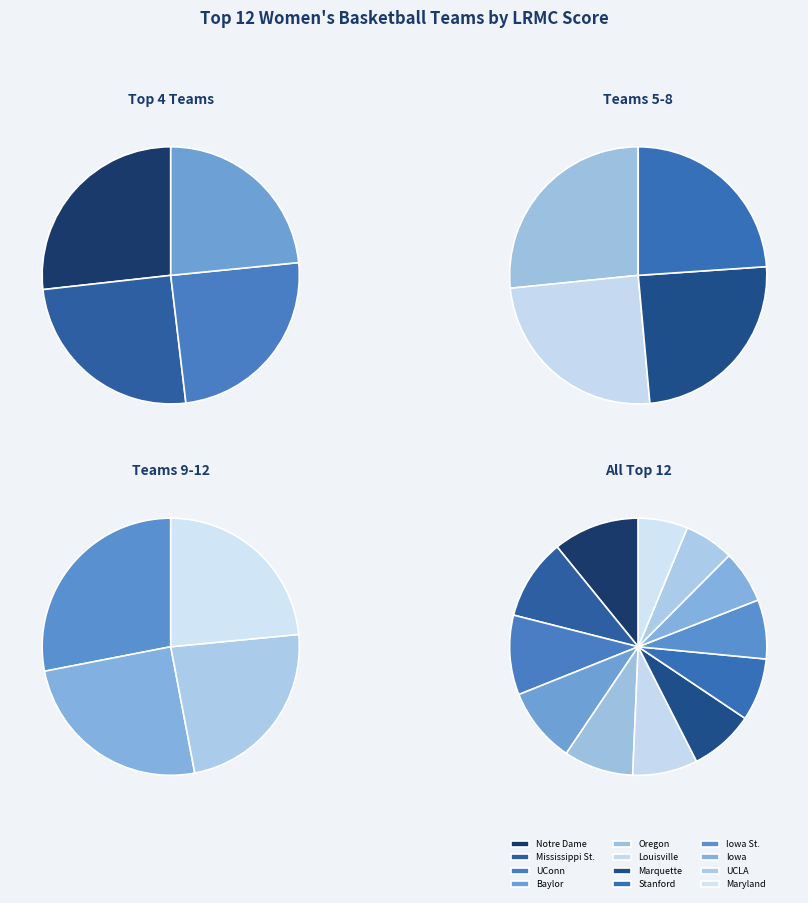

What percentage is the Iowa slice, to the nearest percent?

7%